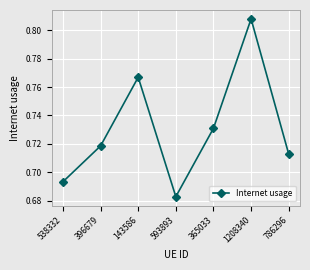

Which has a higher value, 786296 or 593893?

786296